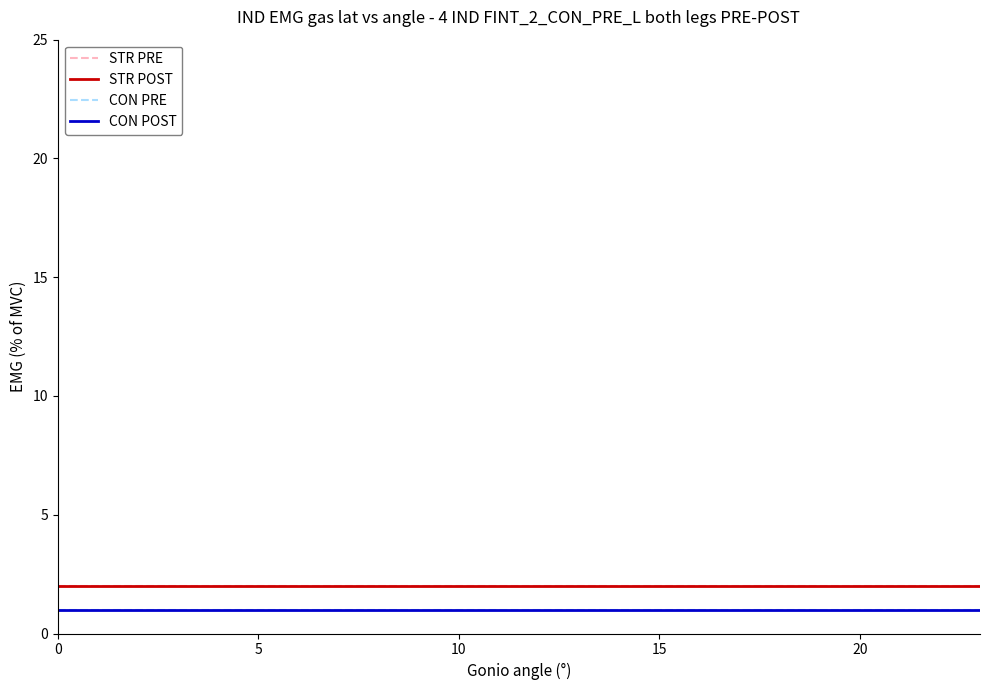

True or false: STR POST has more than 1 interior local peaks.

False